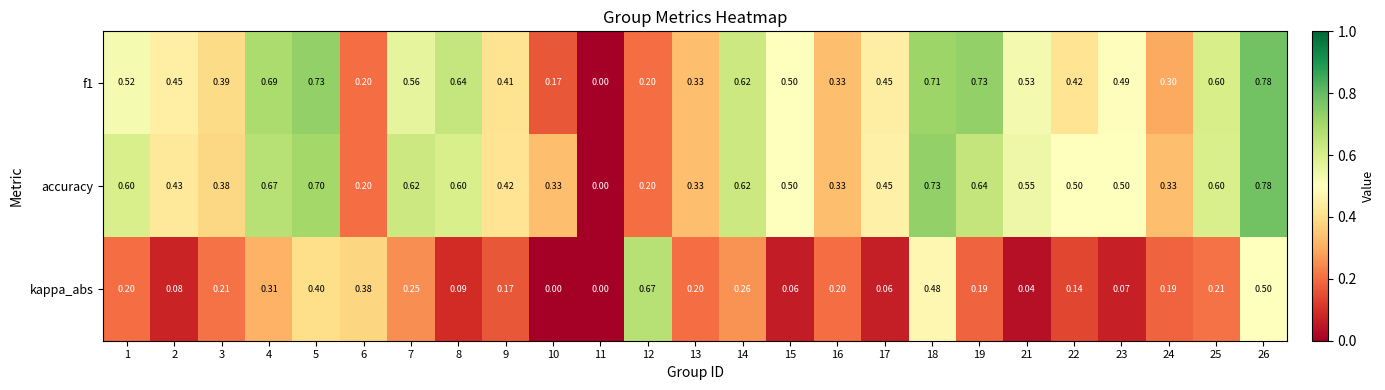

Is the value of kappa_abs at 12 greater than the value of accuracy at 5?

No